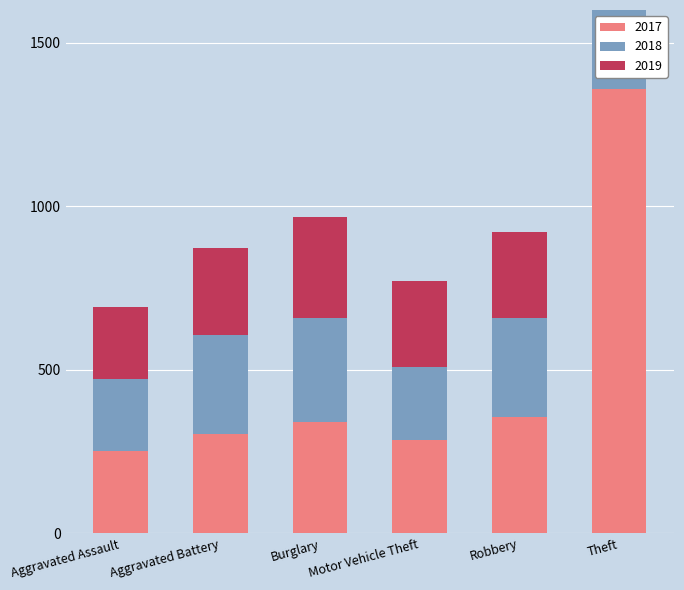

Which category has the lowest value across all series?

Aggravated Assault